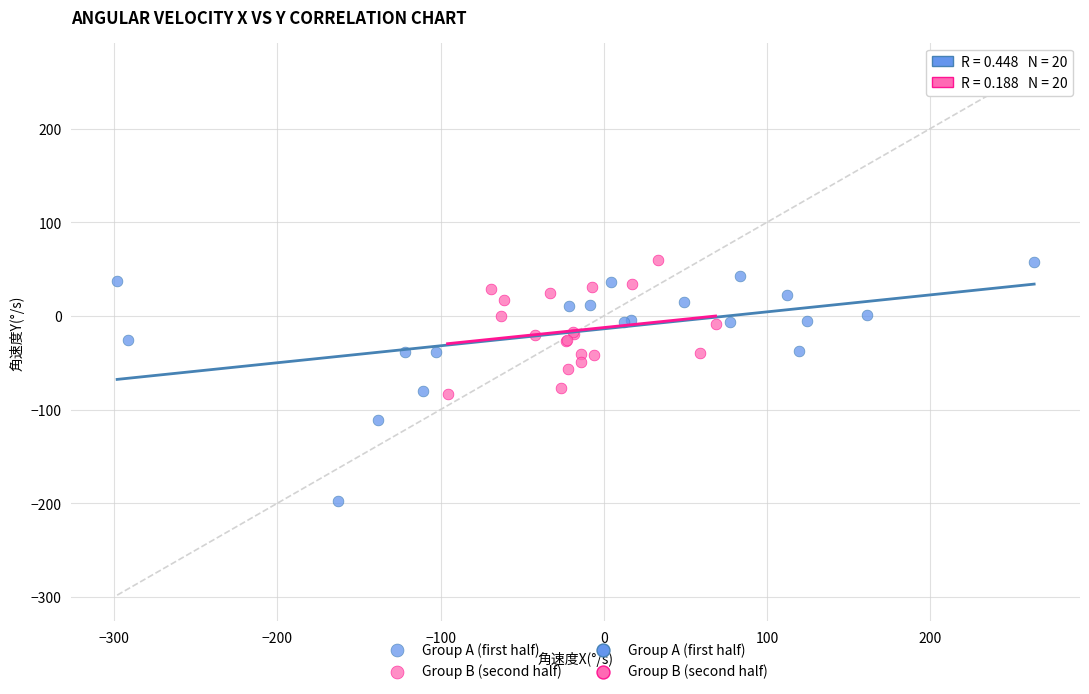

Which series contains the lowest Y value?

Group A (first half)